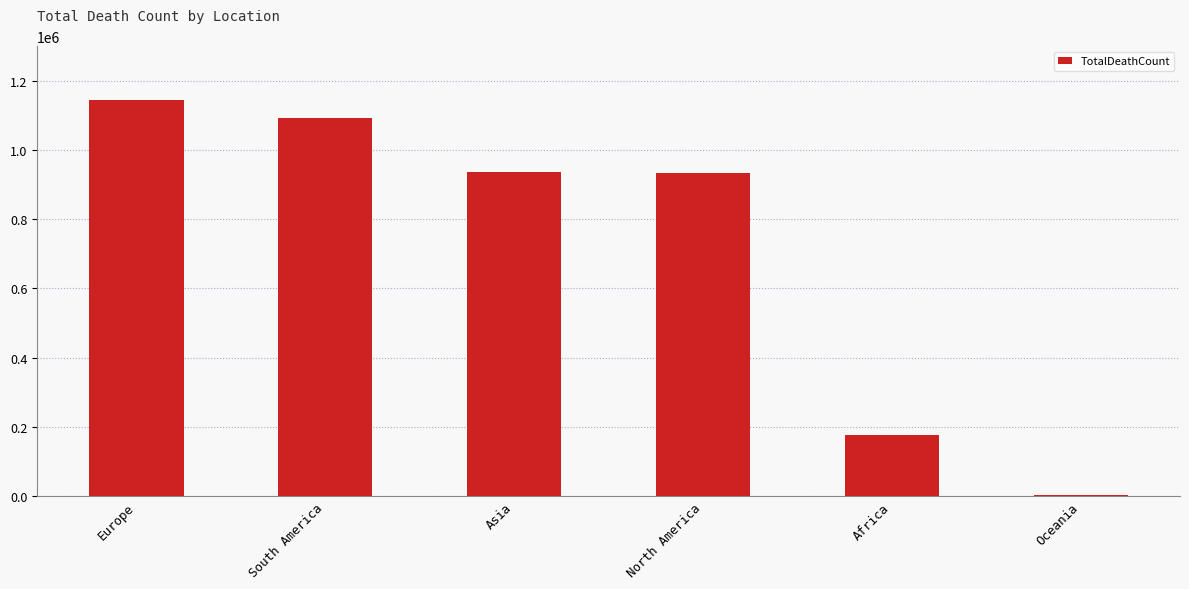

The value at South America is 1093204. True or false?

True